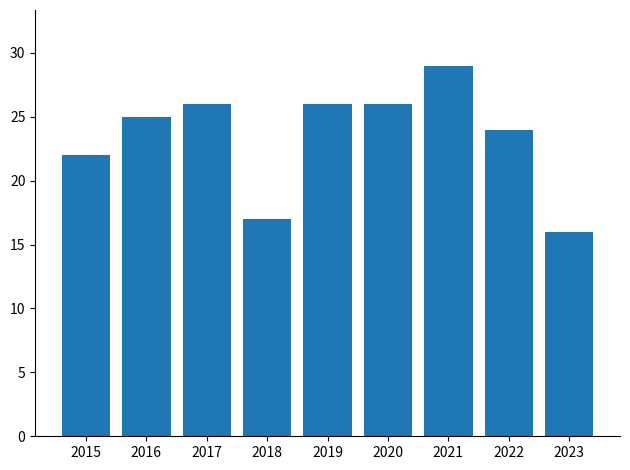

The chart shows a value of 22 at 2015. True or false?

True